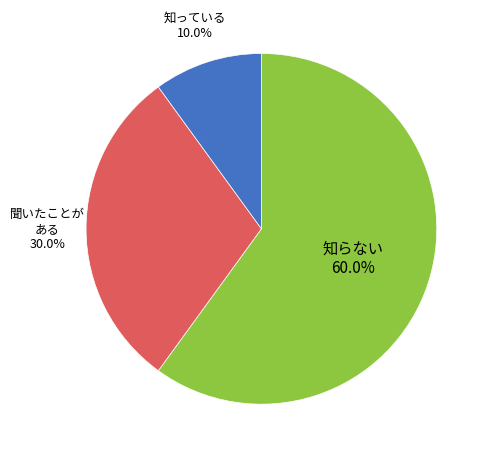

Does any single category account for the majority?

Yes